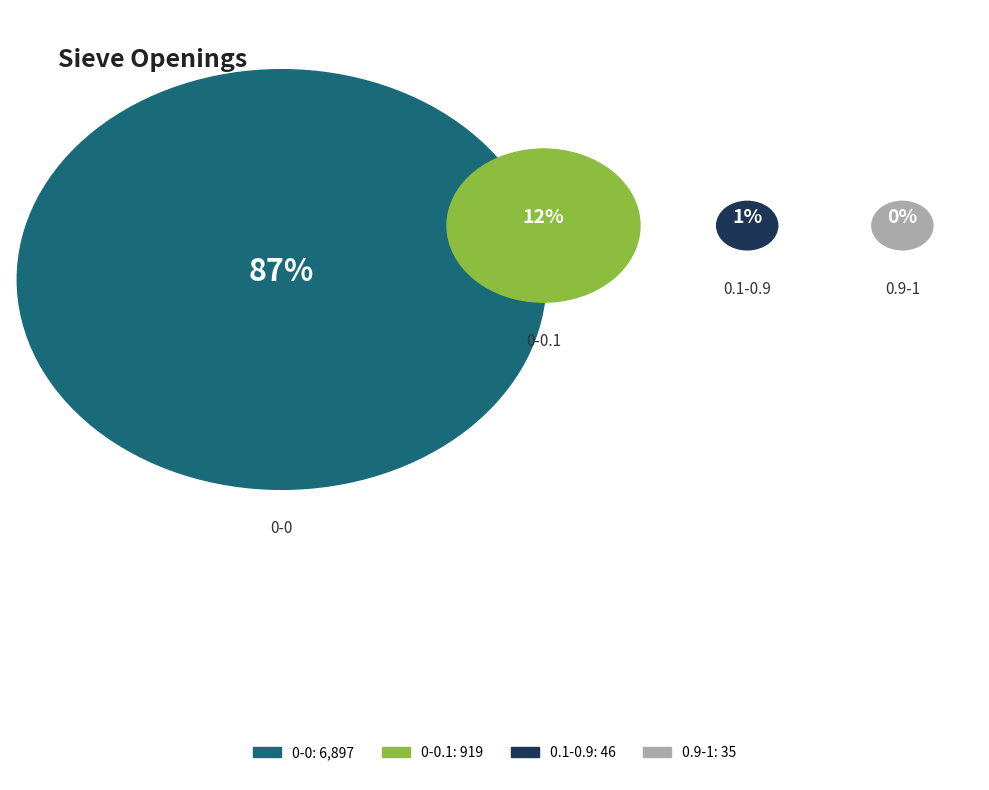

Is there a majority slice in this chart?

Yes